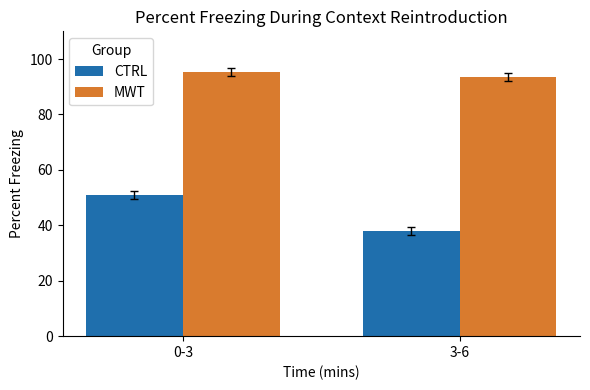

What is the total value across all series at 0-3?

146.3